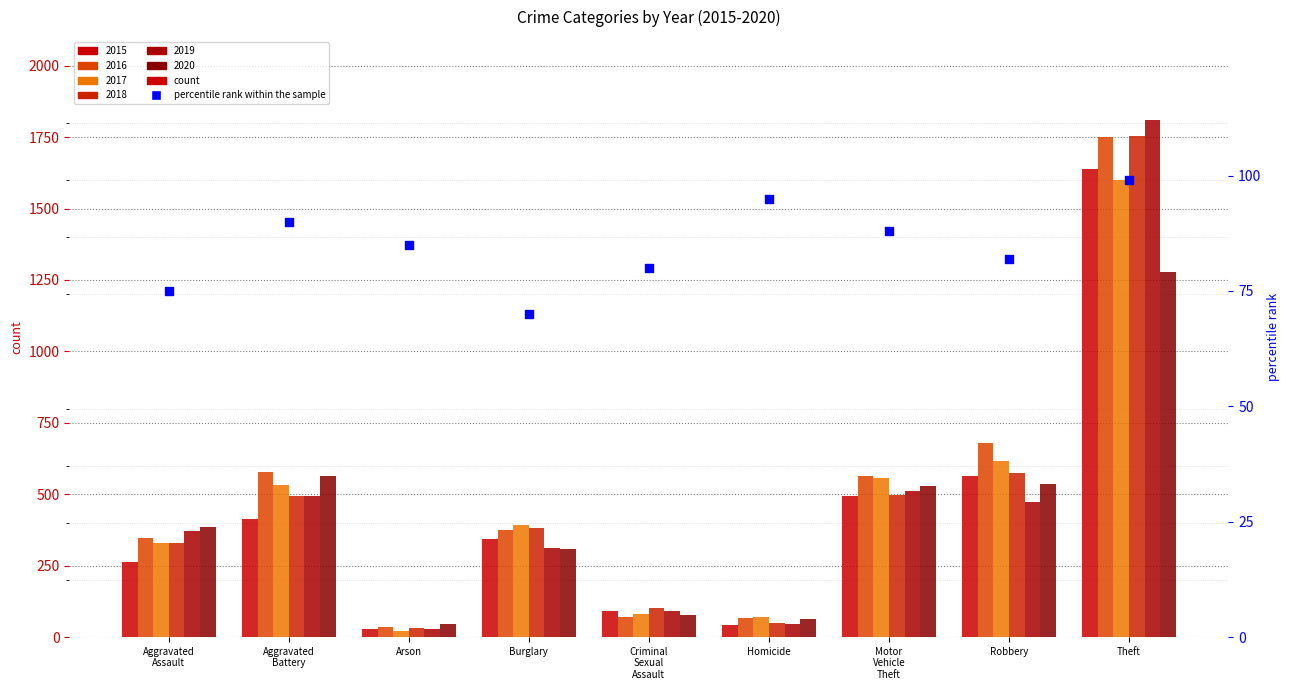

Approximately how many times larger is the value at Burglary compared to Motor
Vehicle
Theft?

0.8